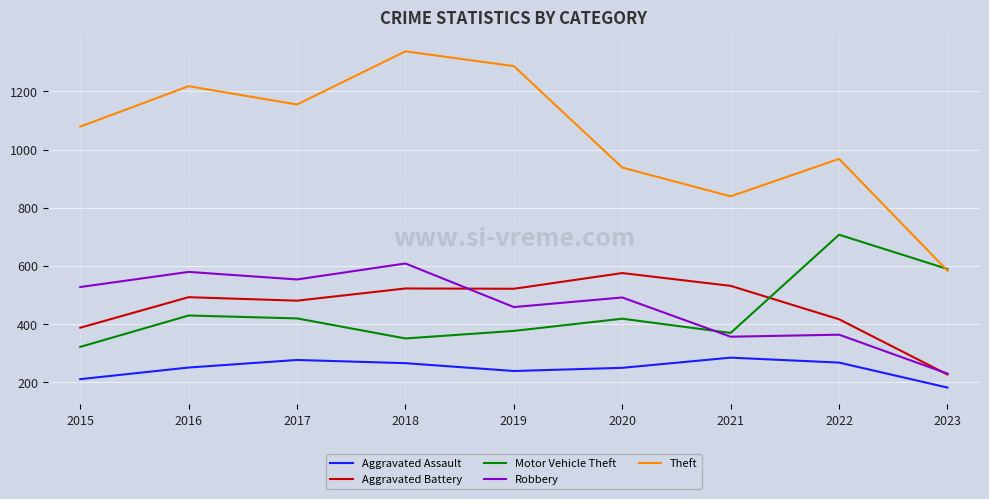

What is the greatest value displayed?

1338